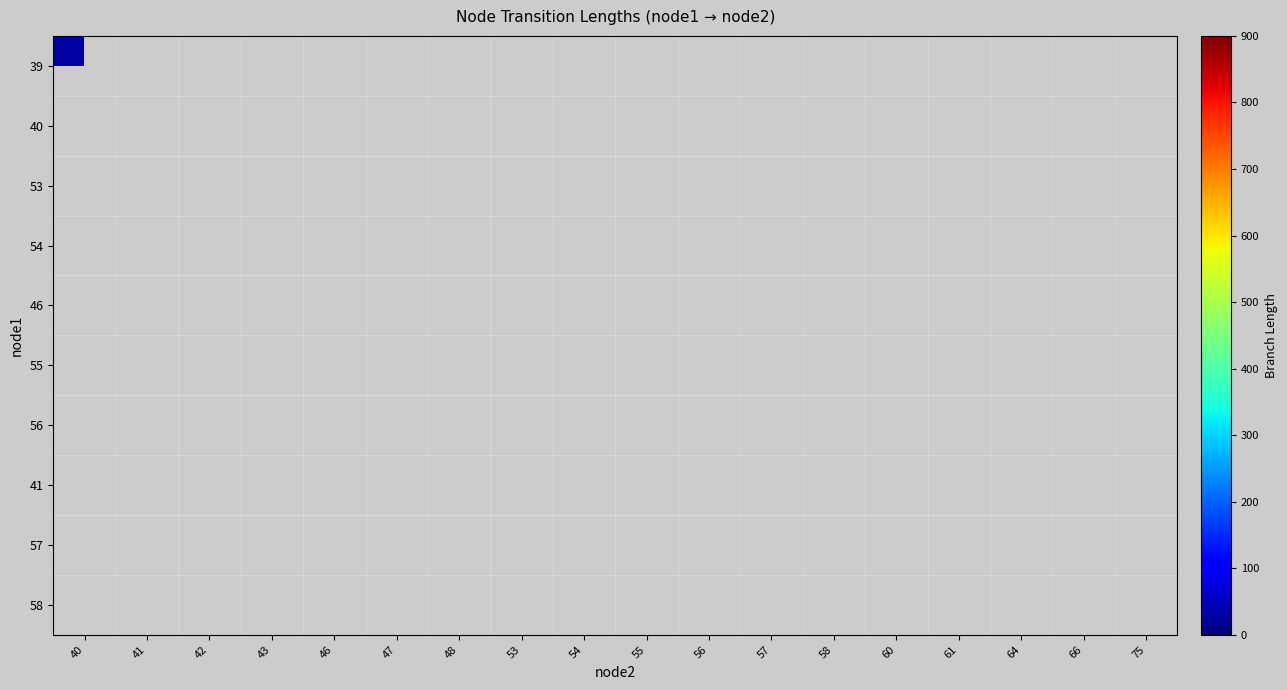

Which series has the largest range (max minus min)?

39